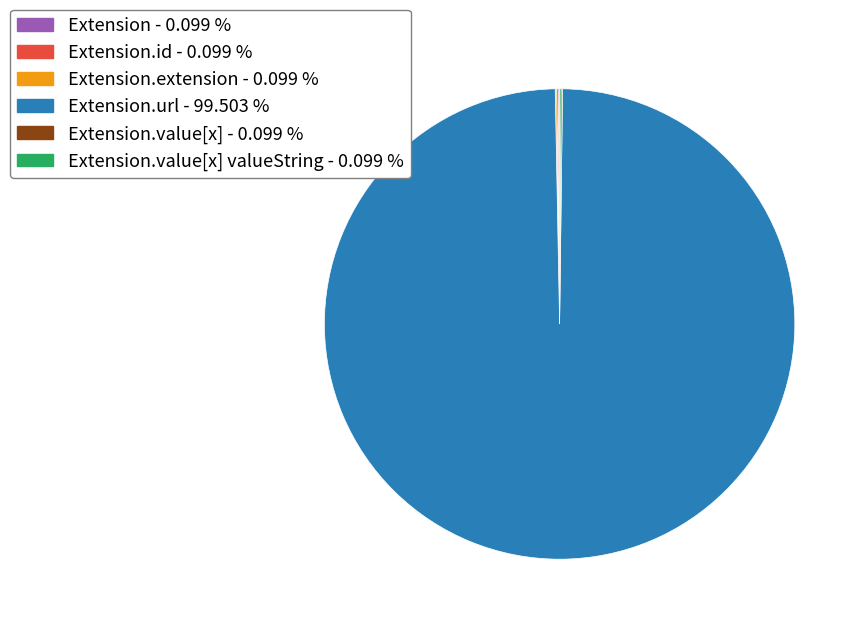

Is there any slice that represents more than half of the pie?

Yes